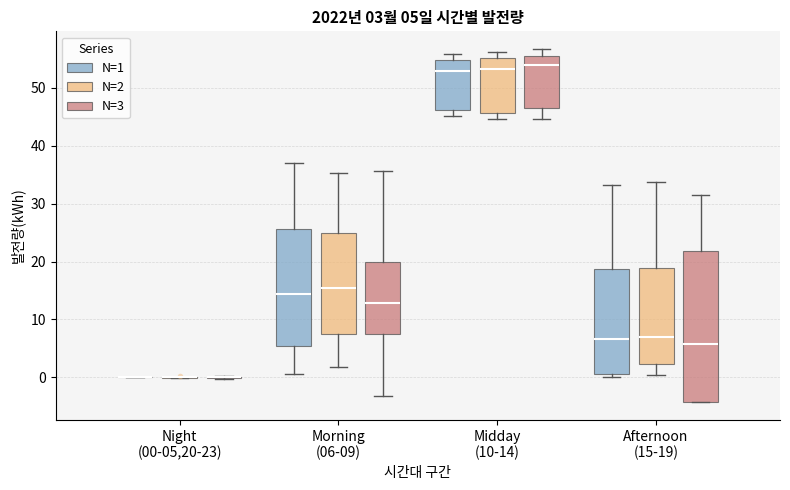

Comparing the boxes themselves (not the whiskers), which one is the tallest?

Afternoon (15-19) (N=3)